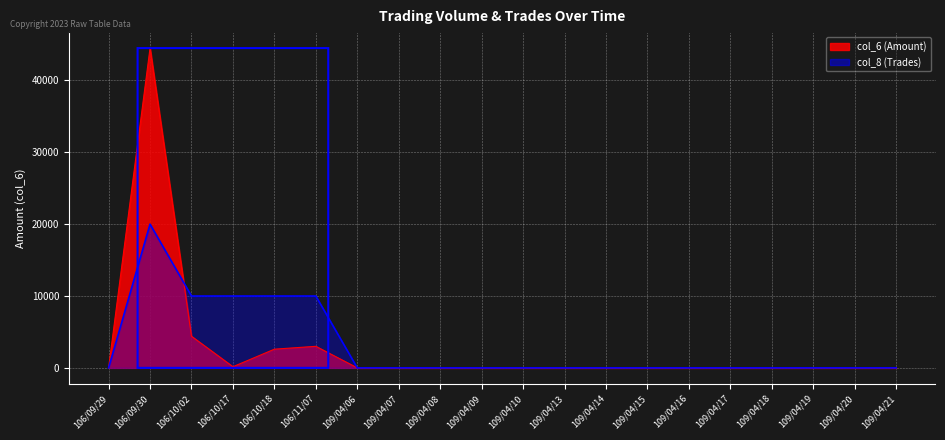

In col_6 (Amount), how many points are lower than both neighbors (excluding endpoints)?

1